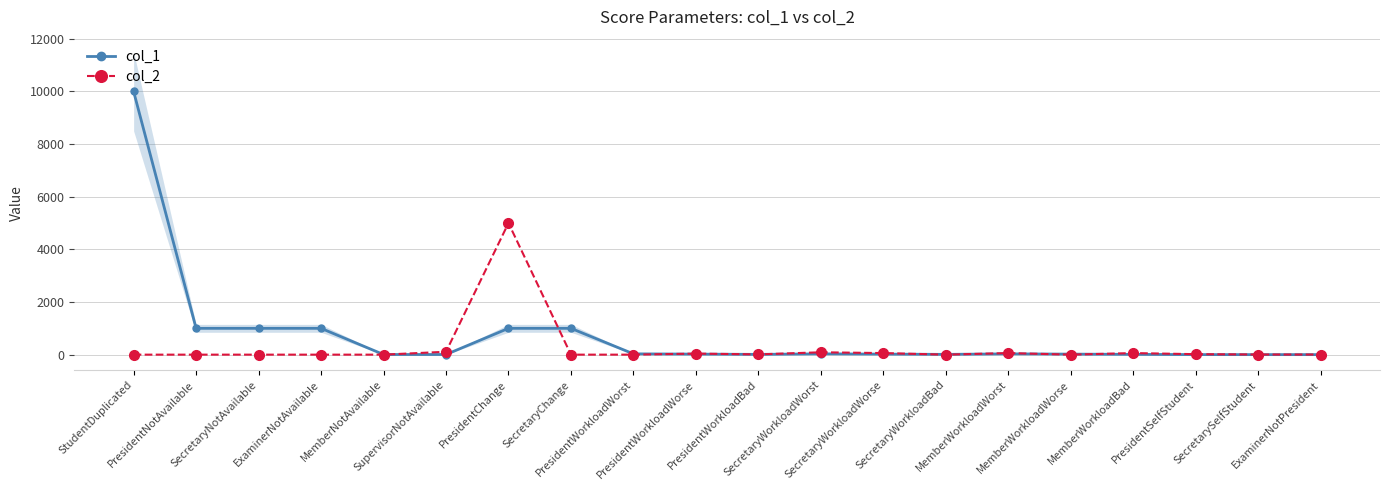

At which category is the sum across all series the highest?

StudentDuplicated